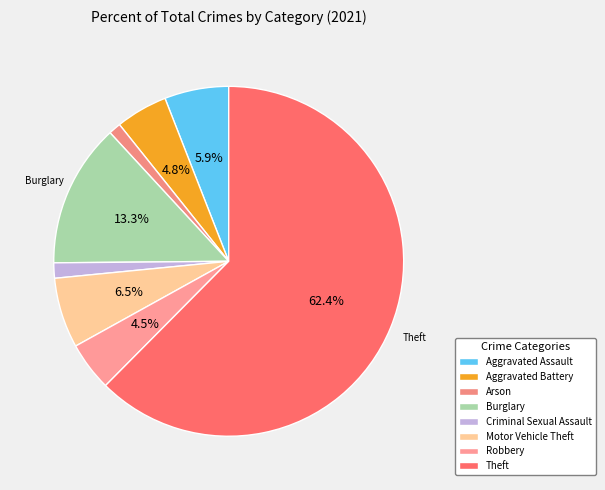

Does Aggravated Battery represent more than half of the total?

No